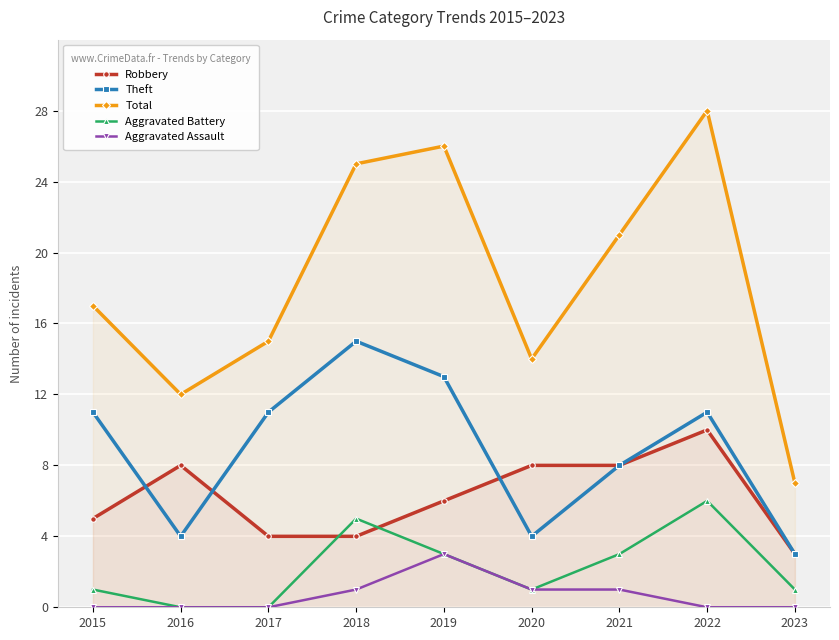

What is the sum of the Aggravated Battery values at 2020 and 2017?

1